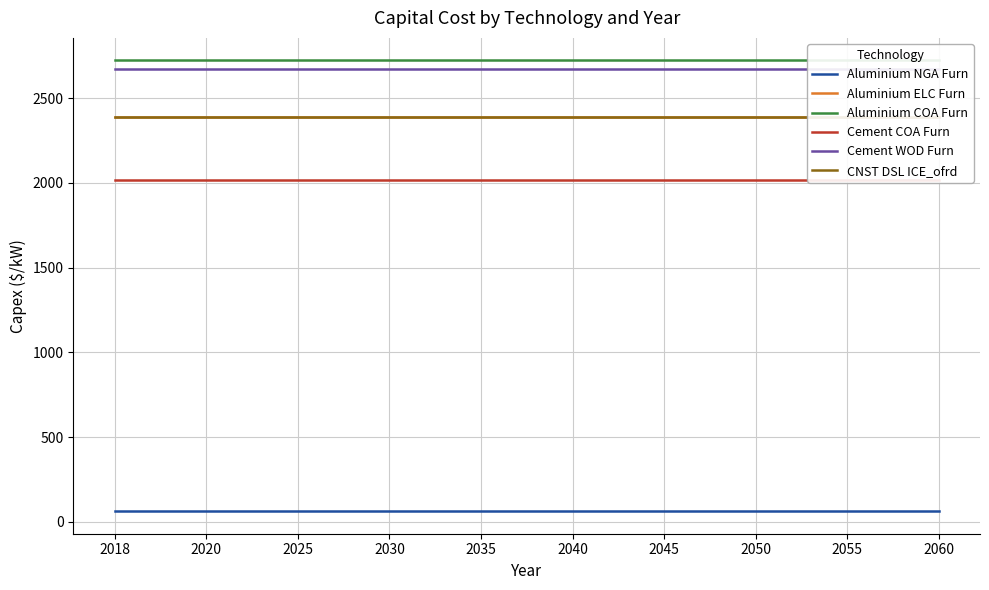

The value of Cement WOD Furn at 2045 is 2675. True or false?

True